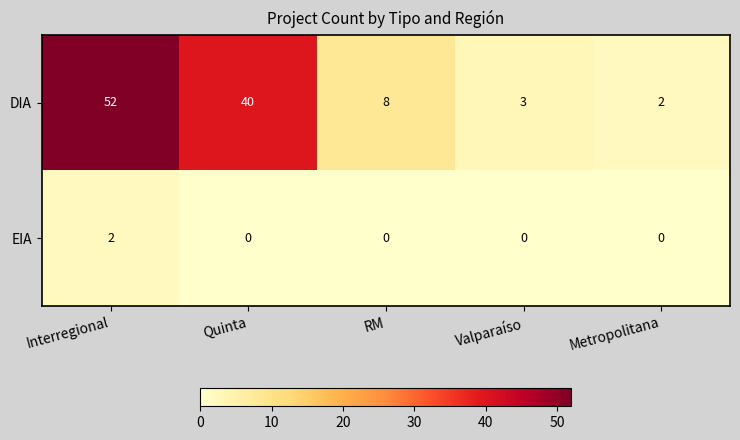

Count the EIA values in the range 0 to 1.

4